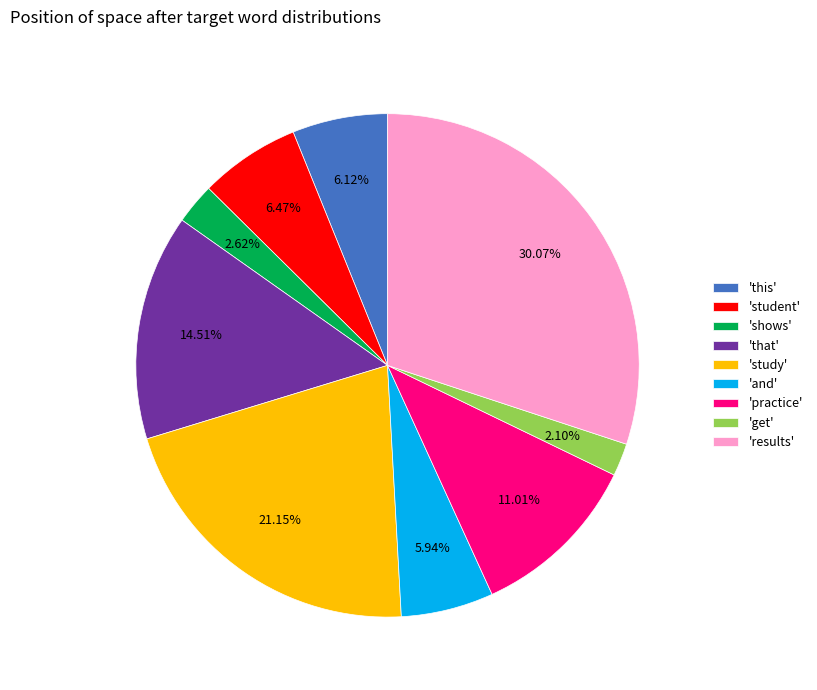

Does 'shows' represent more than half of the total?

No